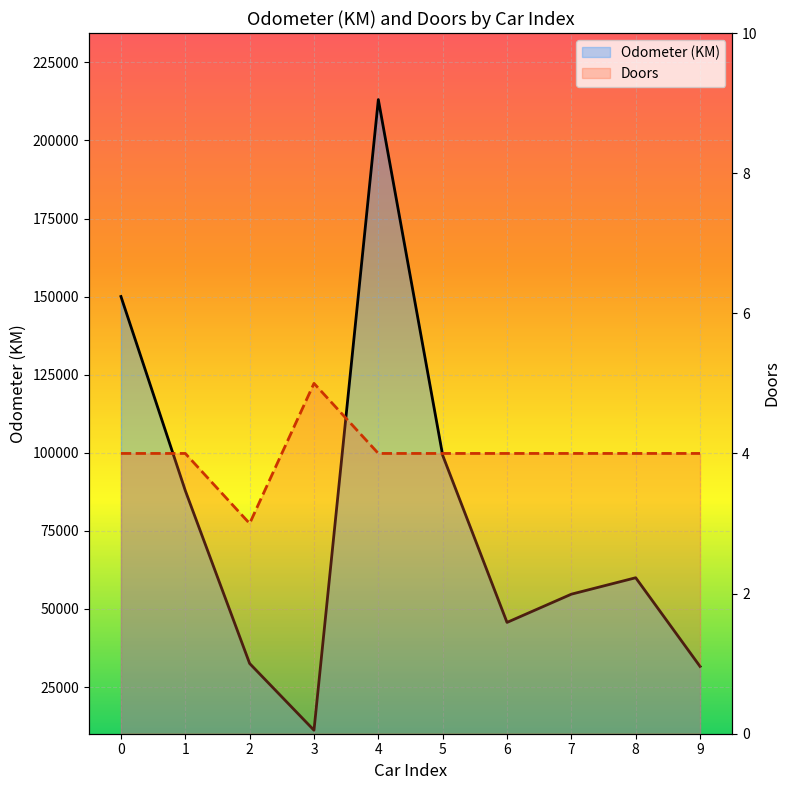

What is the difference between the maximum and minimum values in the Doors series?

2